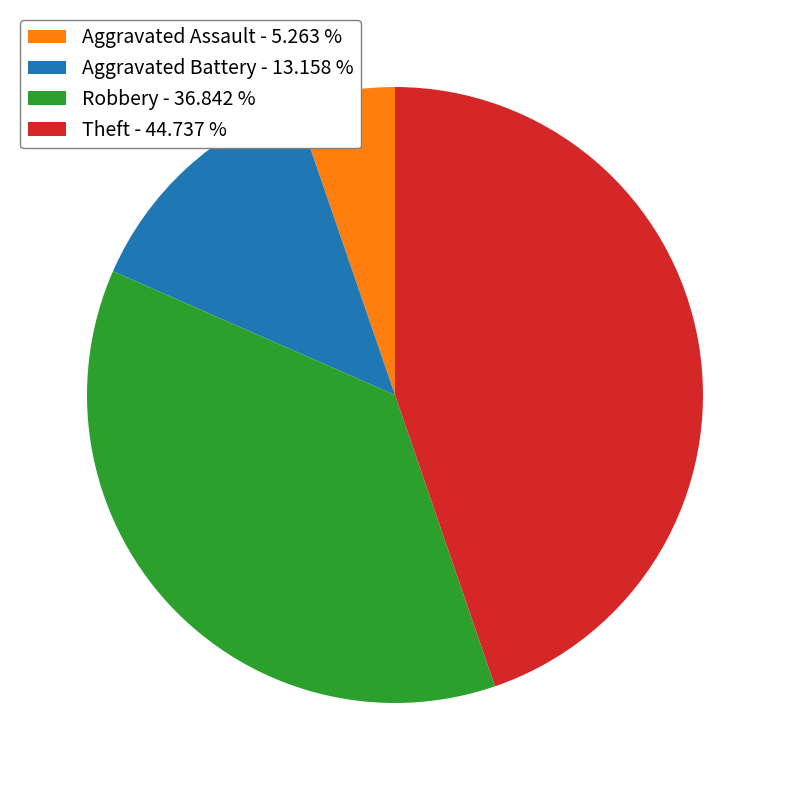

Approximately how many times larger is the value at Theft compared to Robbery?

1.2